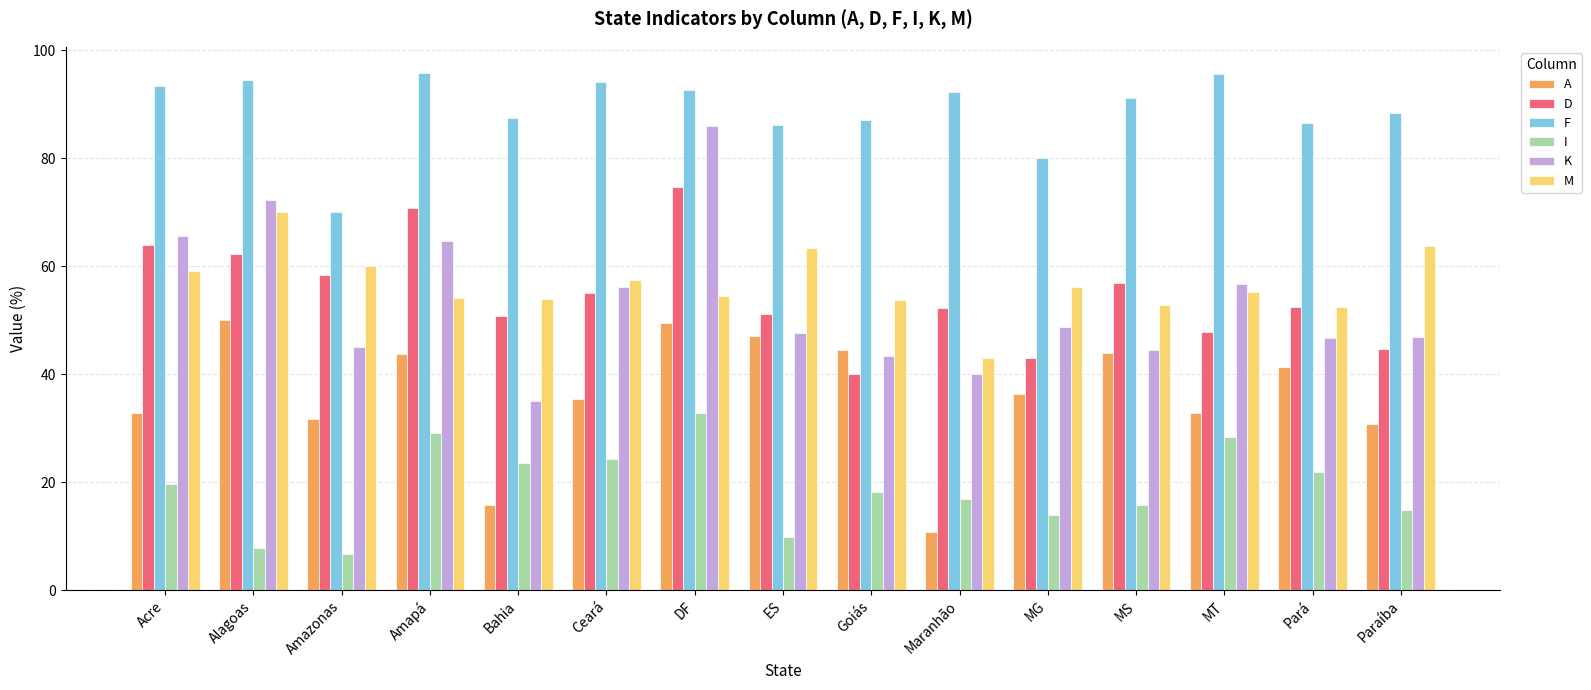

Read the D value at Maranhão.

52.3